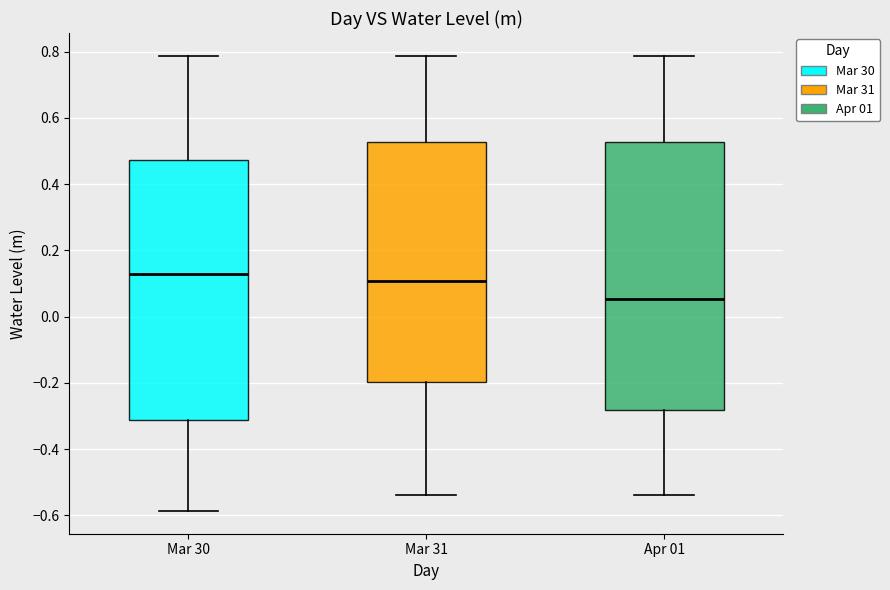

Reading left to right, read every box against the y-axis: the position of its median line, the range the box covers, and the ends of its whiskers. The values are not printed on the chart, so give them approximately, as read against the axis.

Mar 30: median 0.12, box -0.32 to 0.48, whiskers -0.58 to 0.78
Mar 31: median 0.10, box -0.20 to 0.52, whiskers -0.54 to 0.78
Apr 01: median 0.06, box -0.28 to 0.52, whiskers -0.54 to 0.78